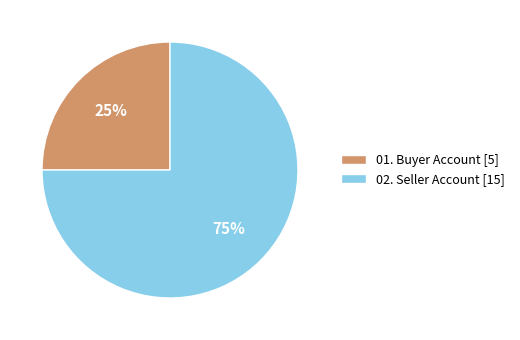

To the nearest percent, what is the average slice percentage?

50%